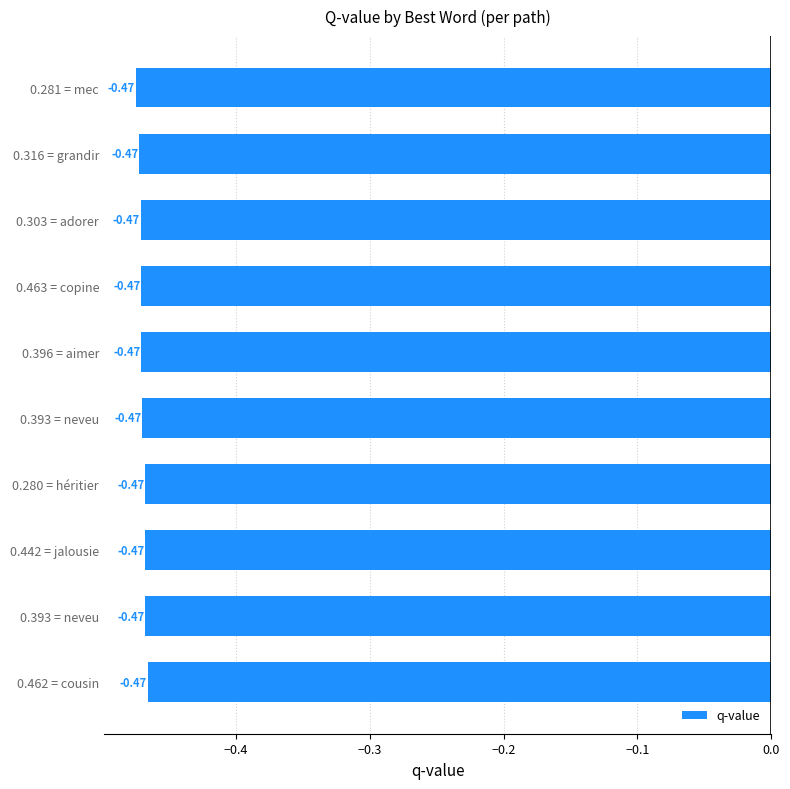

Are the bars grouped side by side (vs. stacked)?

No